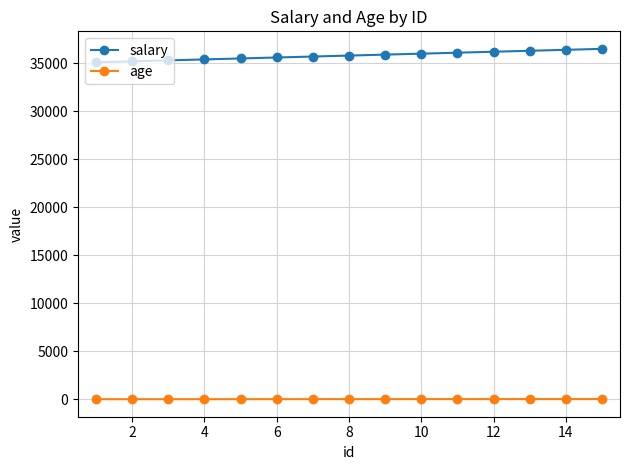

What is the value of the salary point at the 10th from the left?

36000